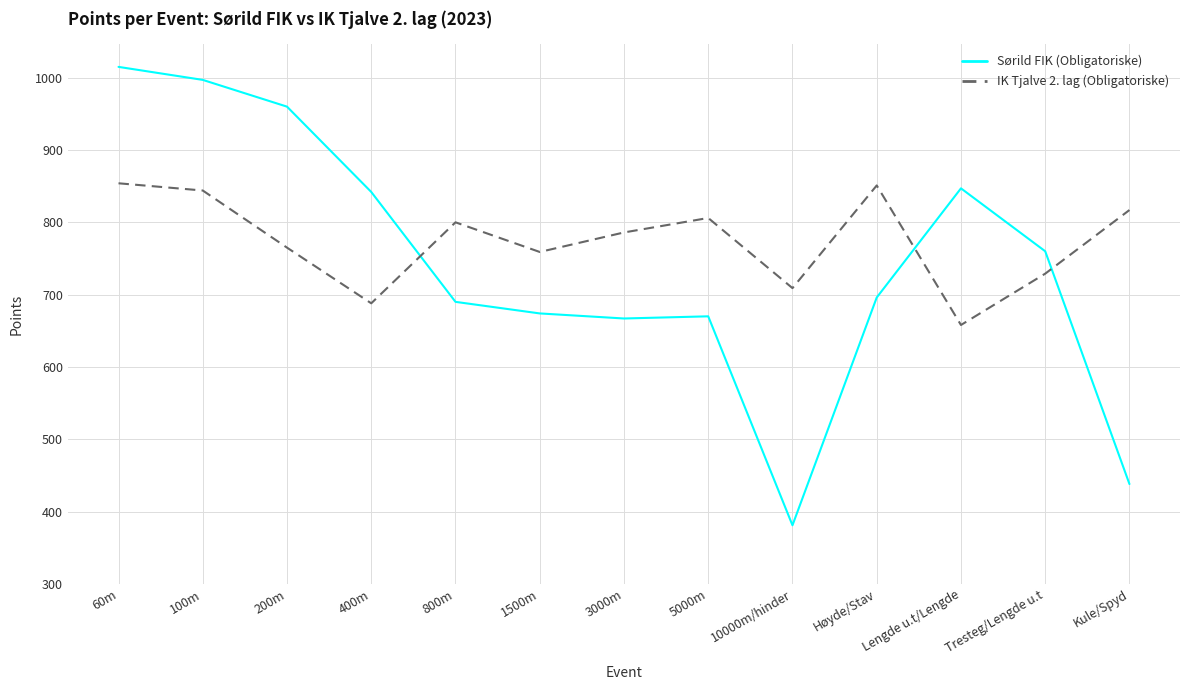

At how many categories does at least one series exceed 489?

13